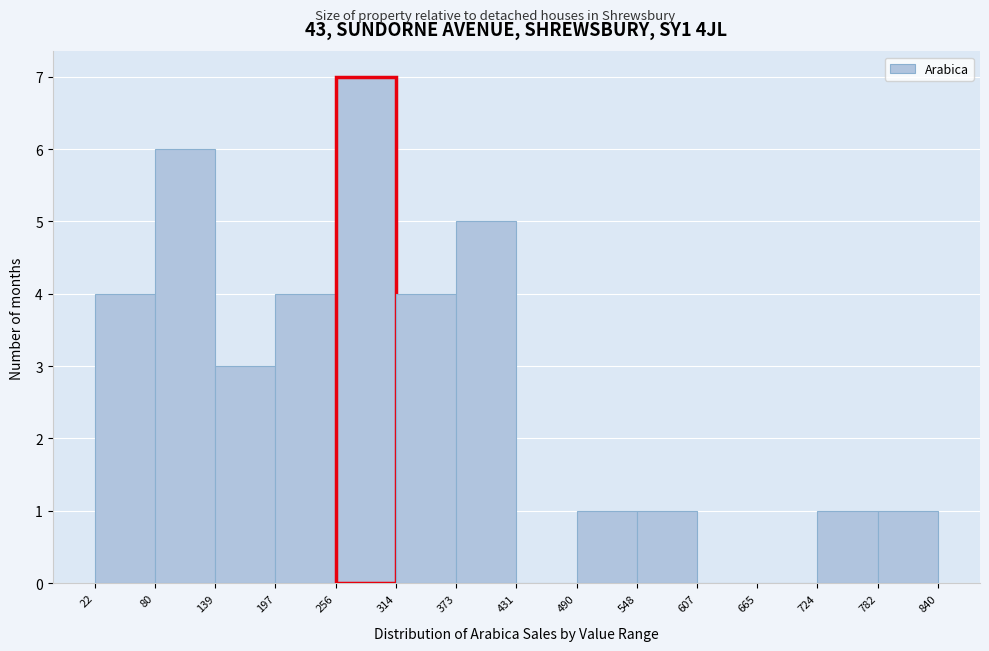

How tall is the bar that spans 724 to 782 on the x-axis? The values are not printed on the chart, so give them approximately, as read against the axis.

1